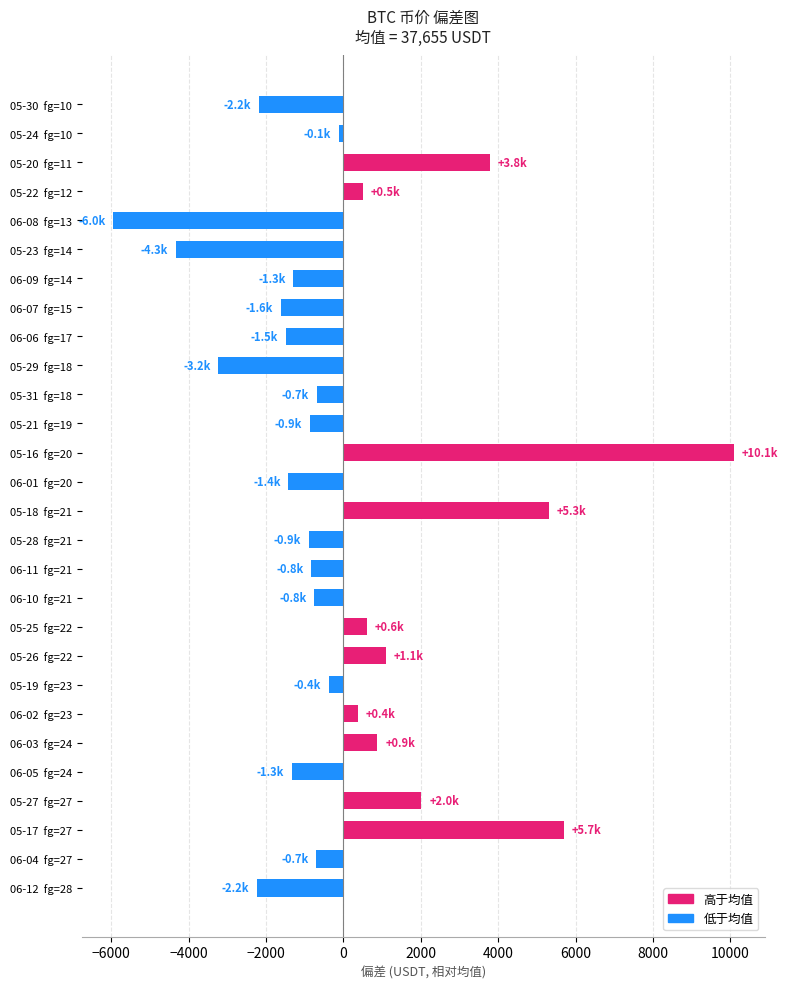

How many bars are there in total?

28